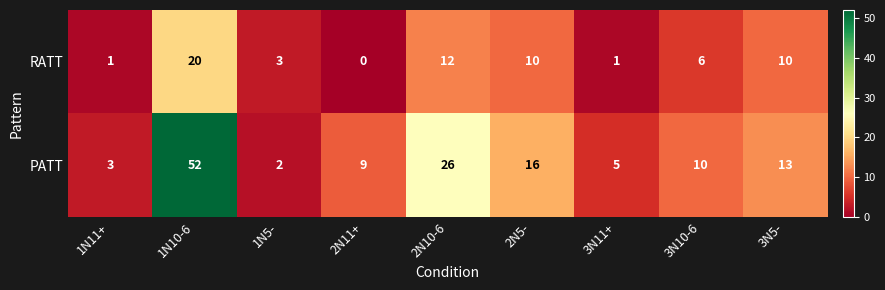

At which category does the chart reach its peak across all series?

1N10-6